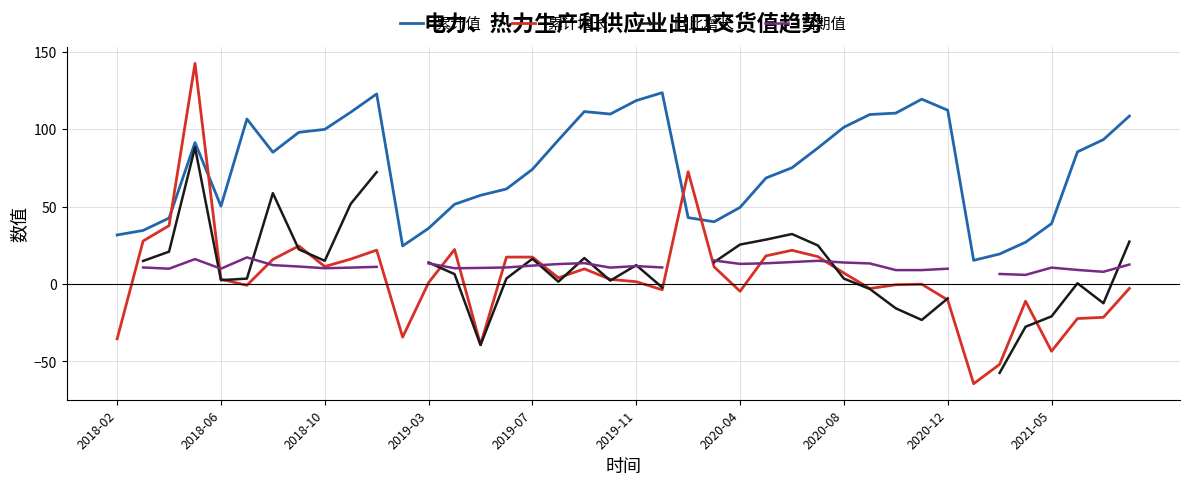

Which series ends up on top after the final intersection of 累计增长 and 累计值?

累计值